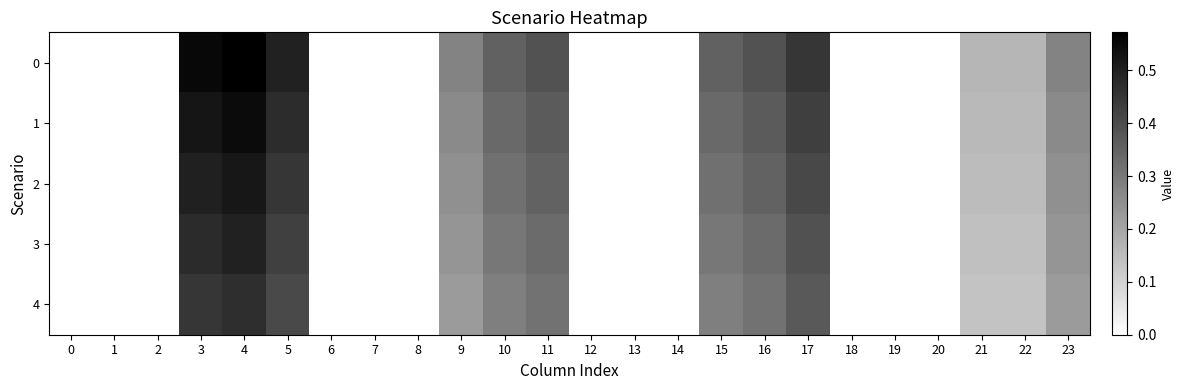

Reading left to right, what are all the values shown in this chart?

0: 0=0.0	1=0.0	2=0.0	3=0.6	4=0.6	5=0.5	6=0.0	7=0.0	8=0.0	9=0.3	10=0.4	11=0.4	12=0.0	13=0.0	14=0.0	15=0.4	16=0.4	17=0.5	18=0.0	19=0.0	20=0.0	21=0.2	22=0.2	23=0.3
1: 0=0.0	1=0.0	2=0.0	3=0.5	4=0.5	5=0.5	6=0.0	7=0.0	8=0.0	9=0.3	10=0.3	11=0.4	12=0.0	13=0.0	14=0.0	15=0.3	16=0.4	17=0.4	18=0.0	19=0.0	20=0.0	21=0.2	22=0.2	23=0.3
2: 0=0.0	1=0.0	2=0.0	3=0.5	4=0.5	5=0.5	6=0.0	7=0.0	8=0.0	9=0.2	10=0.3	11=0.3	12=0.0	13=0.0	14=0.0	15=0.3	16=0.3	17=0.4	18=0.0	19=0.0	20=0.0	21=0.1	22=0.1	23=0.2
3: 0=0.0	1=0.0	2=0.0	3=0.5	4=0.5	5=0.4	6=0.0	7=0.0	8=0.0	9=0.2	10=0.3	11=0.3	12=0.0	13=0.0	14=0.0	15=0.3	16=0.3	17=0.4	18=0.0	19=0.0	20=0.0	21=0.1	22=0.1	23=0.2
4: 0=0.0	1=0.0	2=0.0	3=0.5	4=0.5	5=0.4	6=0.0	7=0.0	8=0.0	9=0.2	10=0.3	11=0.3	12=0.0	13=0.0	14=0.0	15=0.3	16=0.3	17=0.4	18=0.0	19=0.0	20=0.0	21=0.1	22=0.1	23=0.2